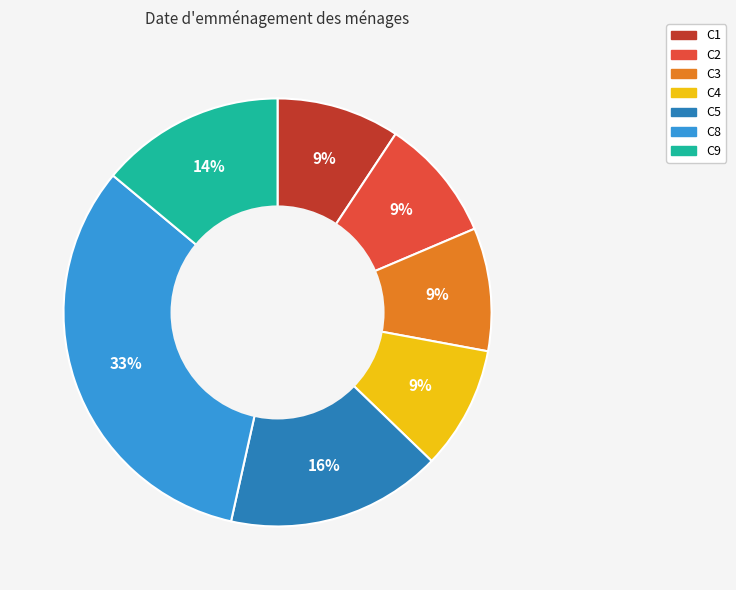

To the nearest percent, what is the combined percentage of C2 and C9?

23%